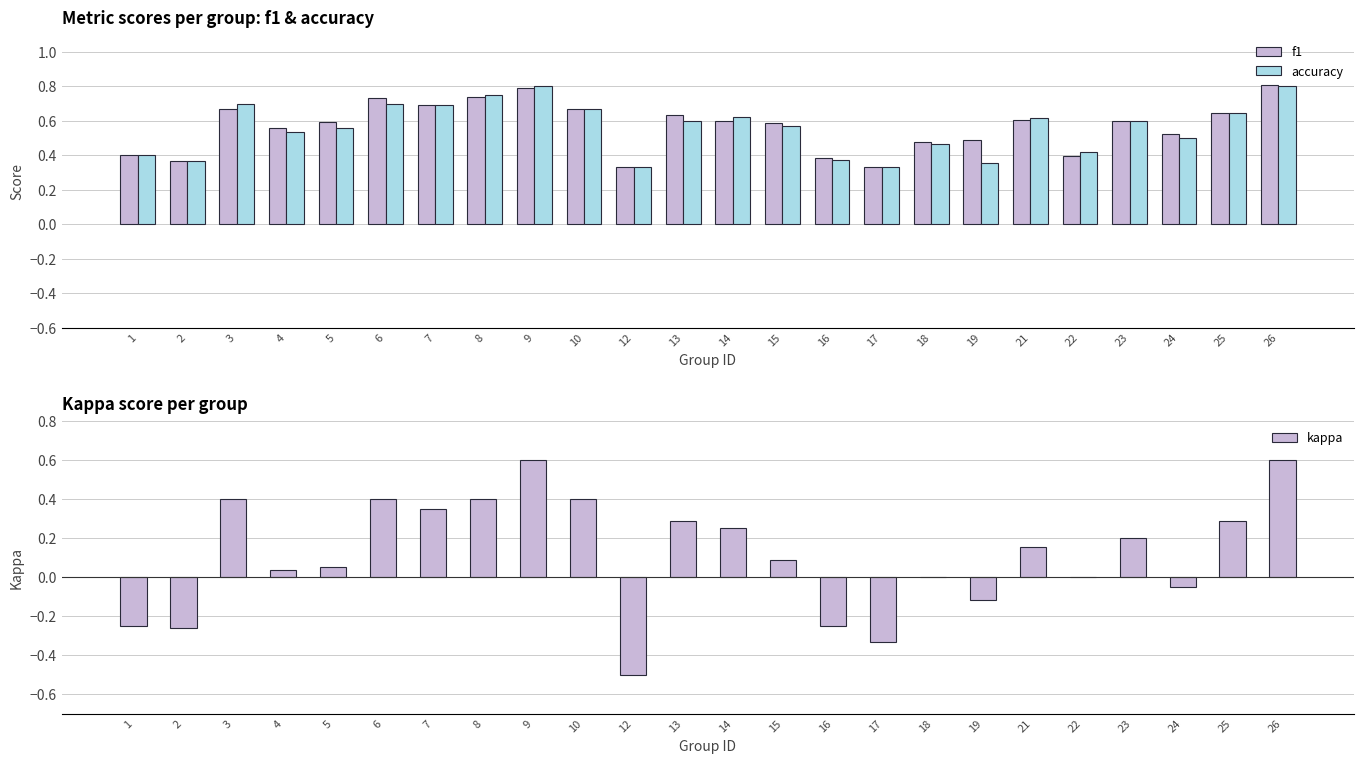

Does the chart contain stacked bars?

No